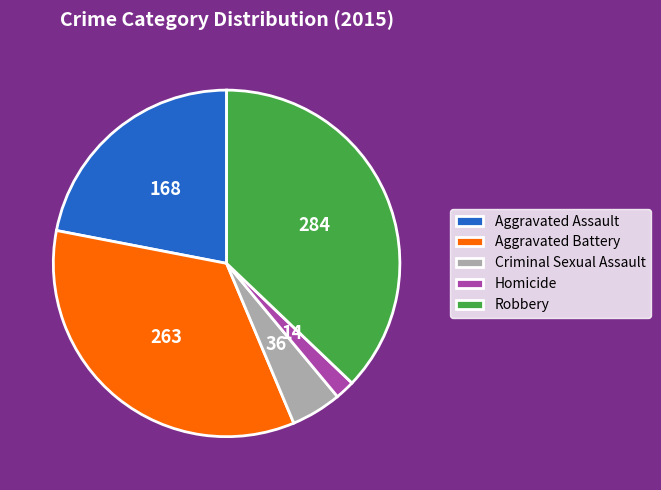

Combined, do Robbery and Aggravated Assault account for over 50%?

Yes